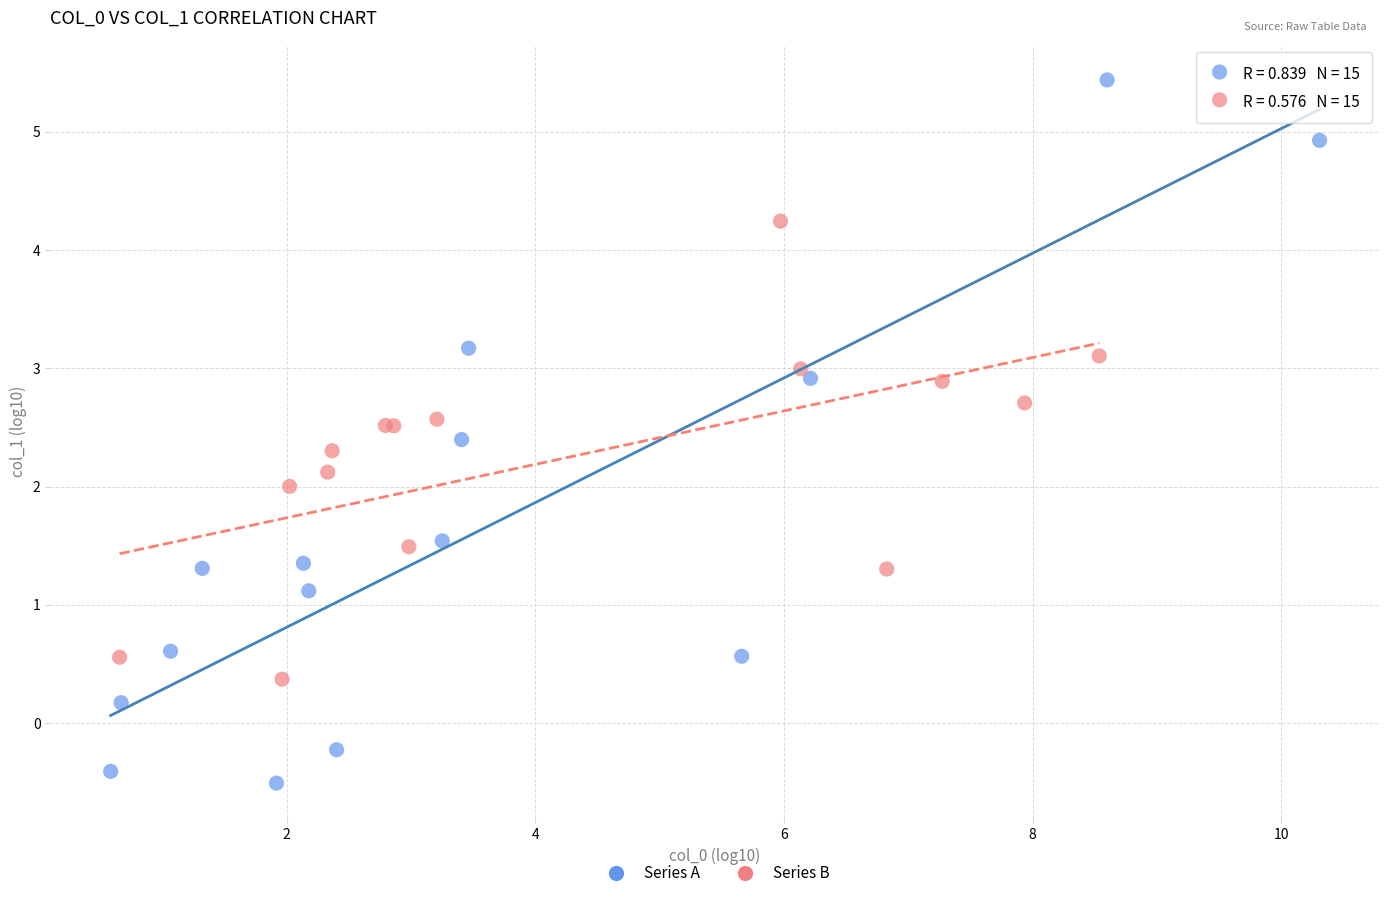

Which series reaches the minimum Y coordinate?

Series A